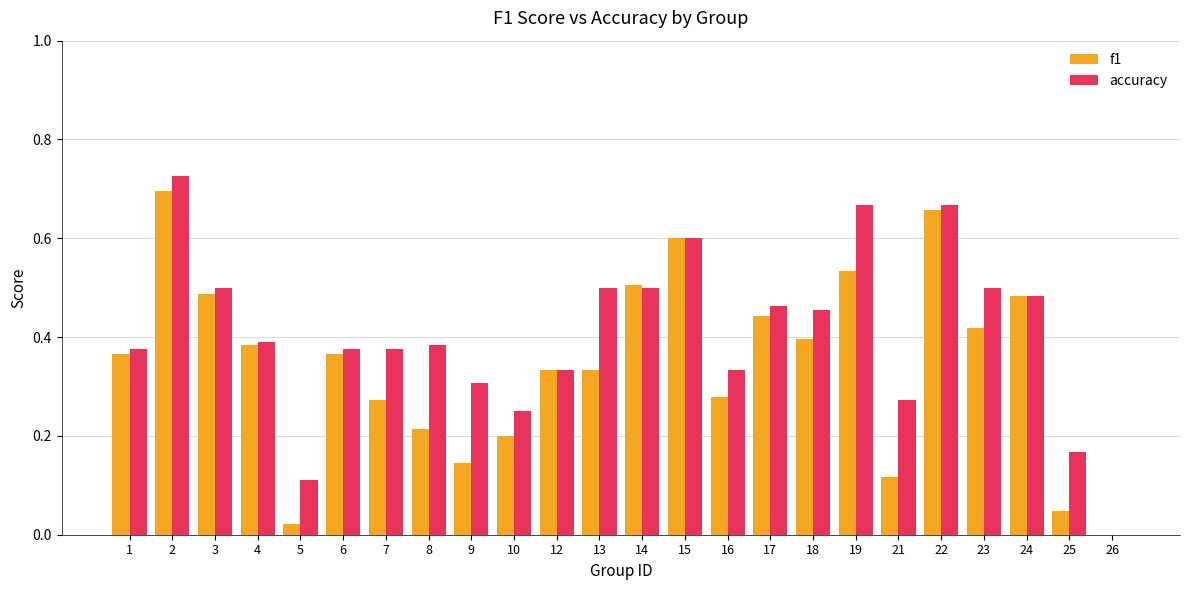

Are the bars horizontal?

No